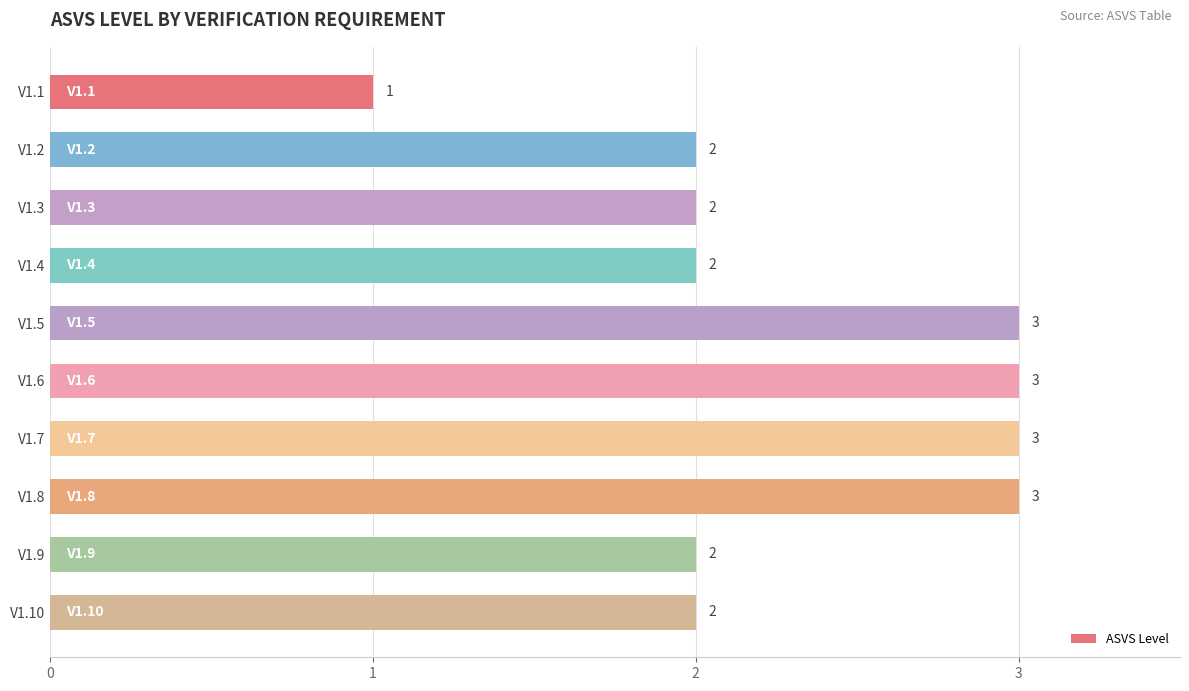

True or false: the data shows 3 at V1.5.

True